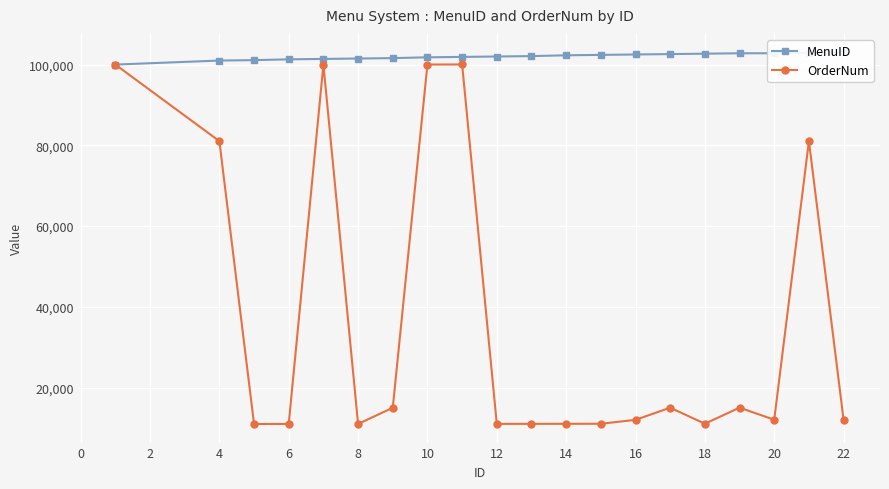

How many lines are shown in the chart?

2